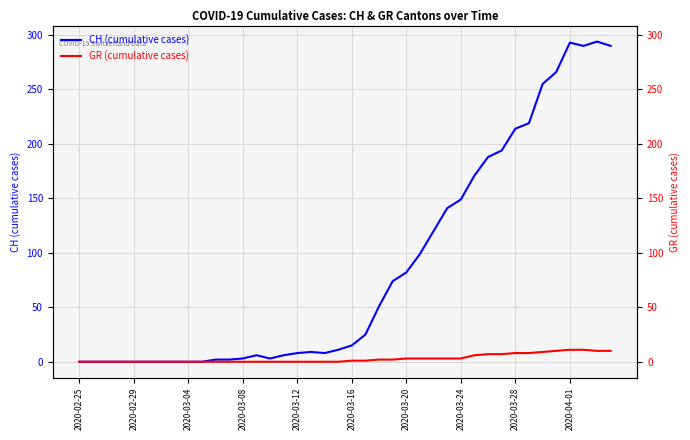

True or false: CH (cumulative cases) and GR (cumulative cases) intersect in this chart.

False